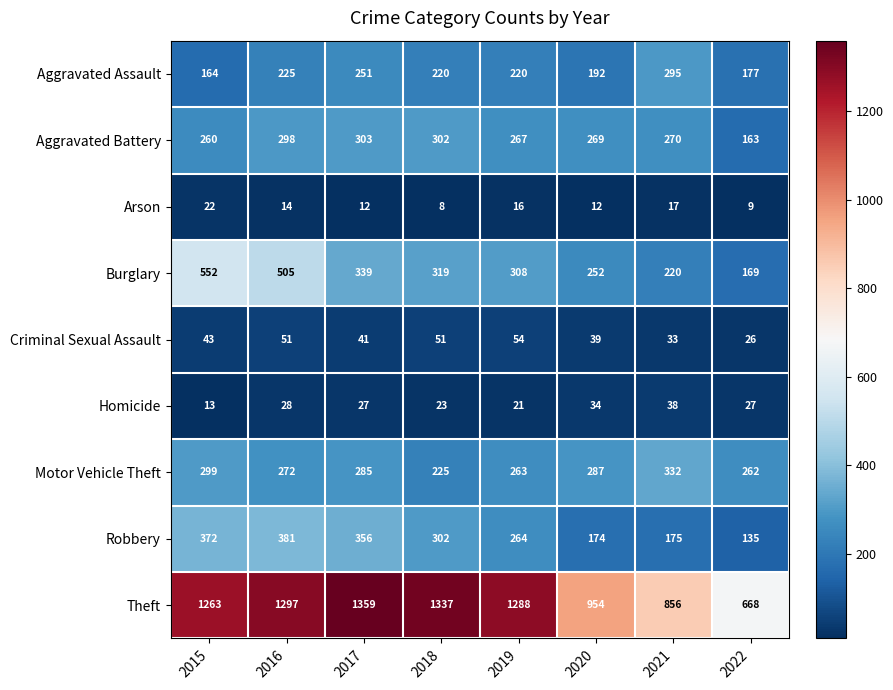

What is the greatest value displayed?

1359